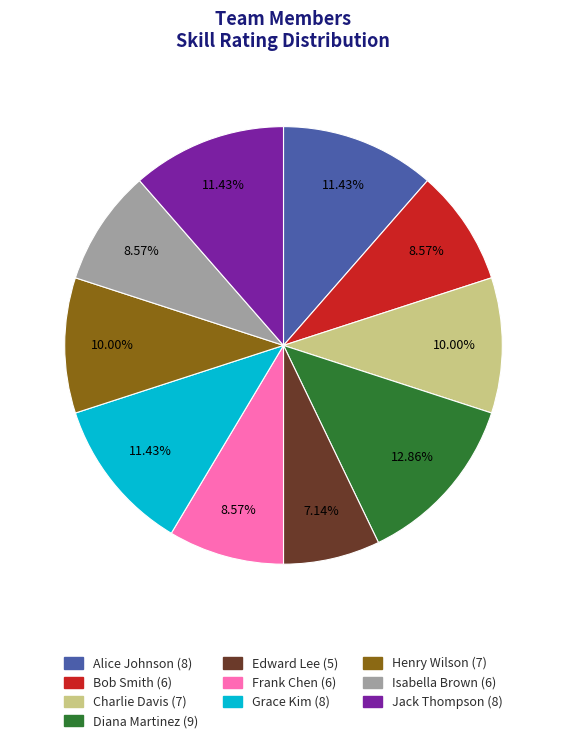

Is there any slice that represents more than half of the pie?

No